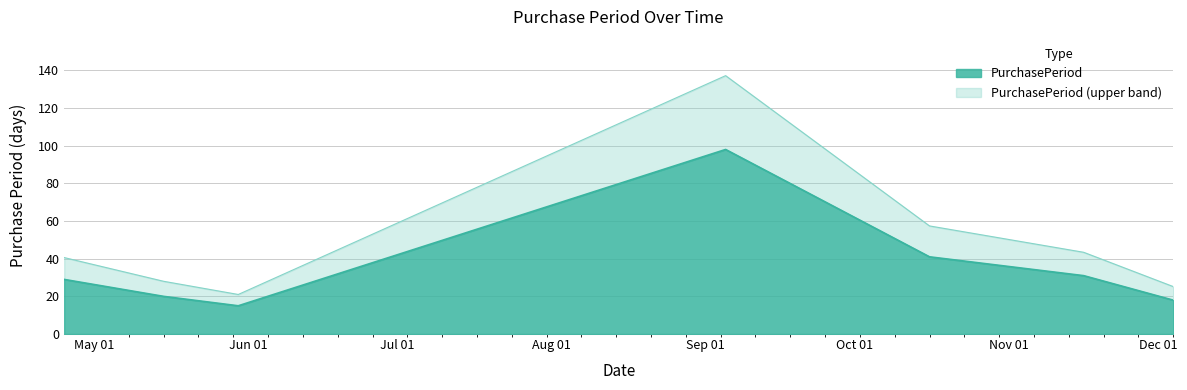

Reading left to right, extract all data points from this chart.

2017-04-25=29	2017-05-15=20	2017-05-30=15	2017-09-05=98	2017-10-16=41	2017-11-16=31	2017-12-04=18